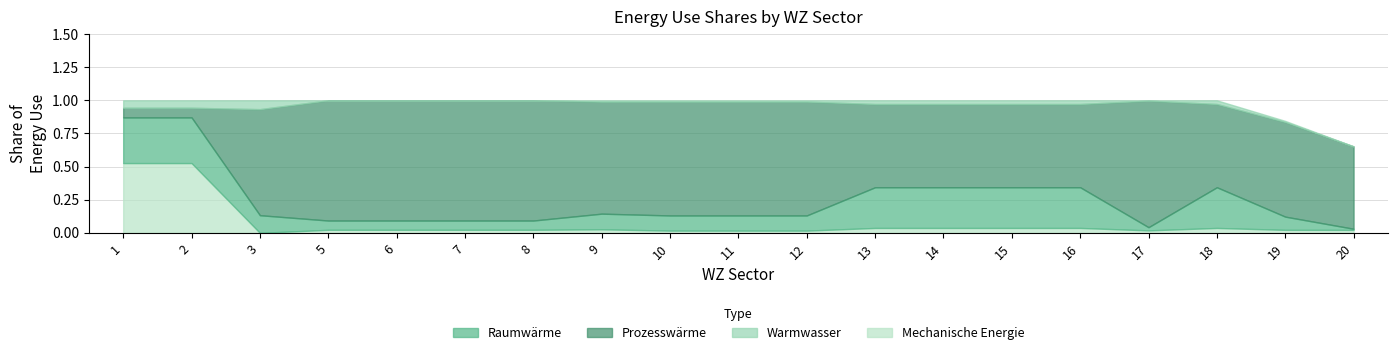

How many intersections are there between Prozesswaerme and Mechanische Energie?

1